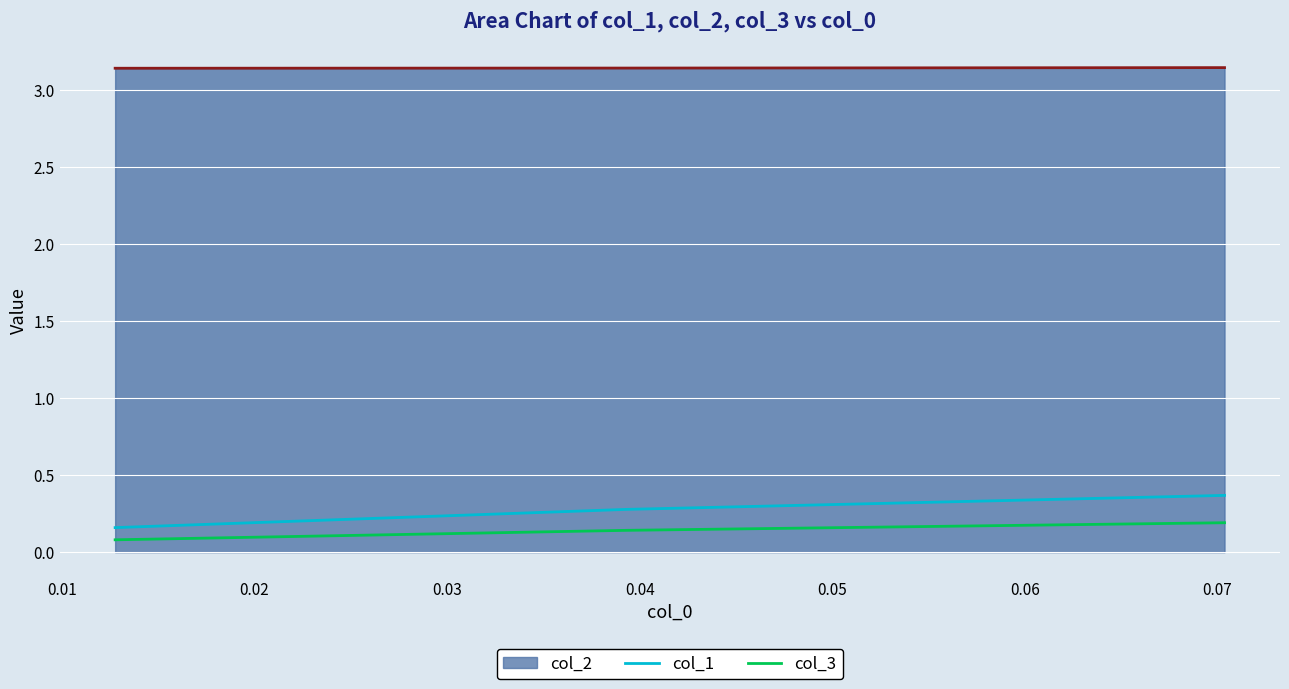

Which series has the largest total across all categories?

col_2